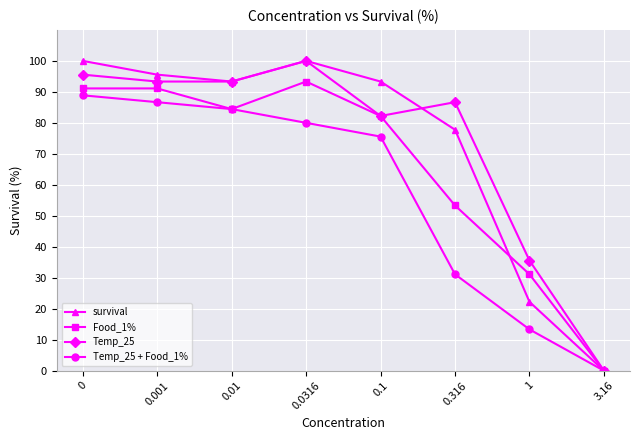

What is the sum of all Temp_25 + Food_1% values?

460.0